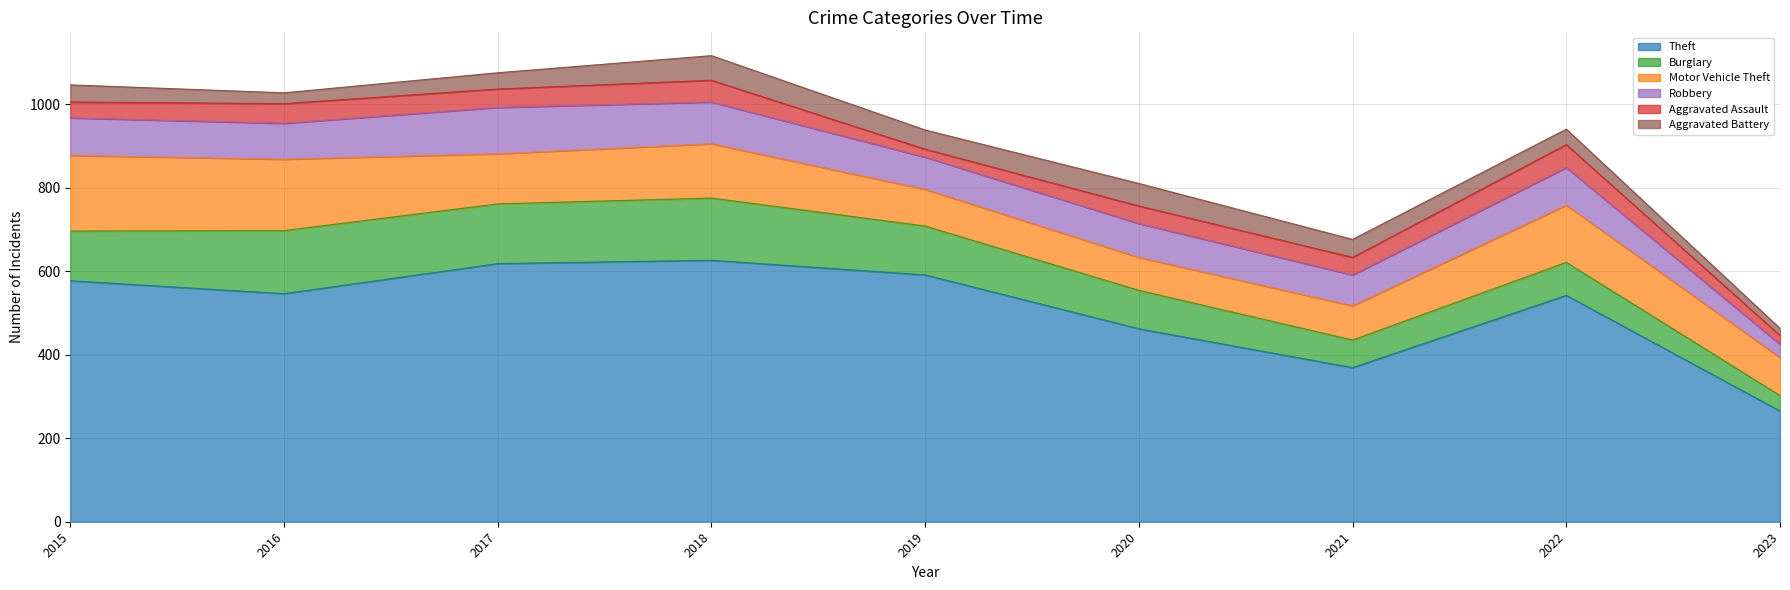

Does the chart have visible grid lines?

Yes